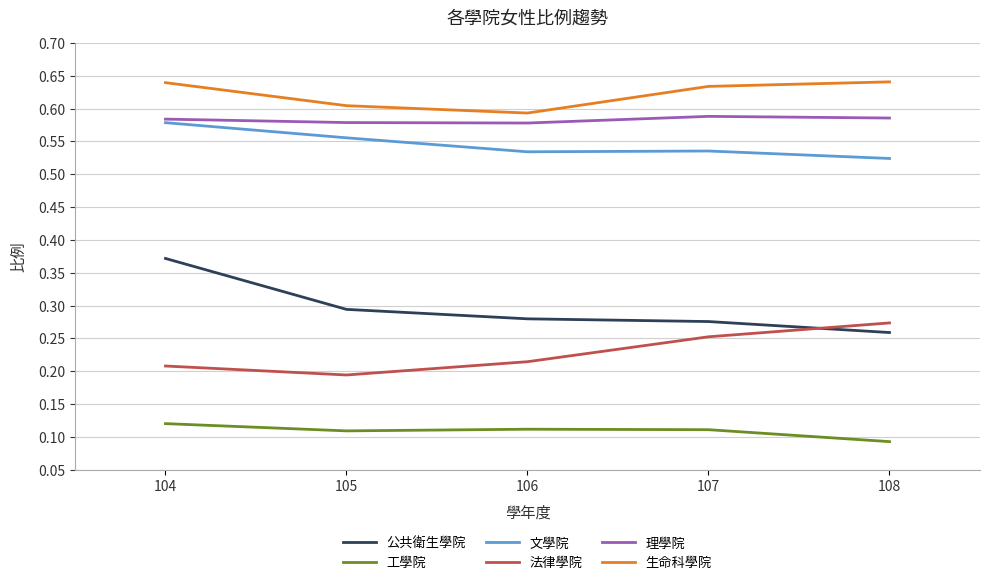

What is the total value across all series at 107?

2.4